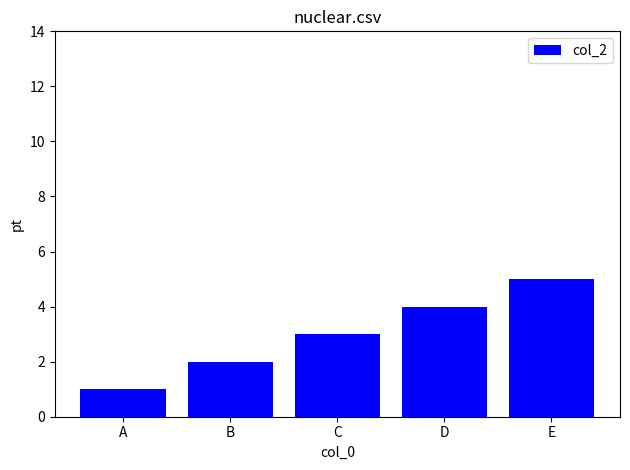

Rank the categories by value from lowest to highest.

A, B, C, D, E